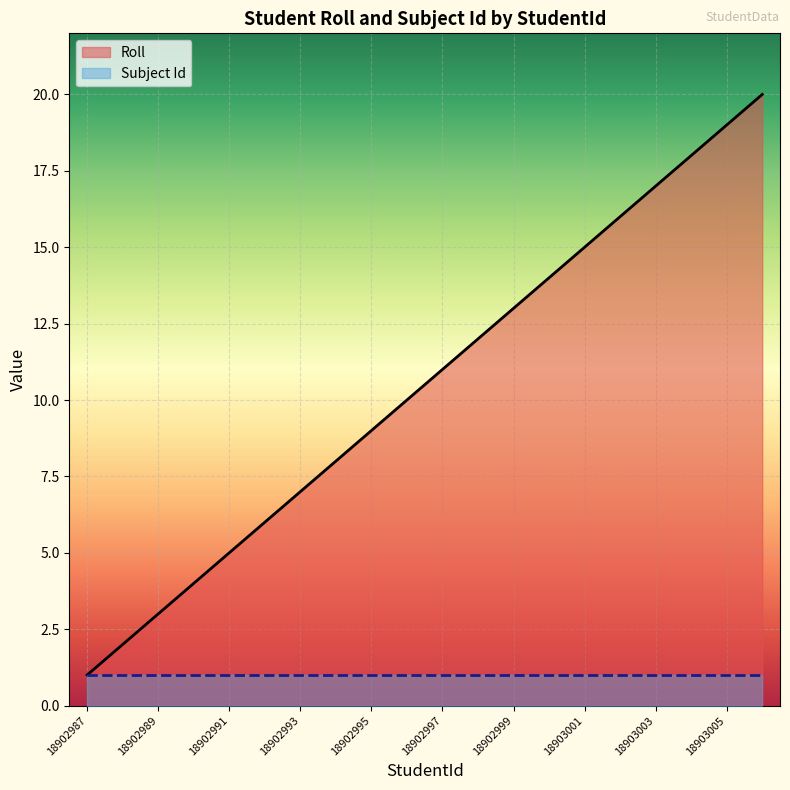

What is the highest value of the Roll series?

20